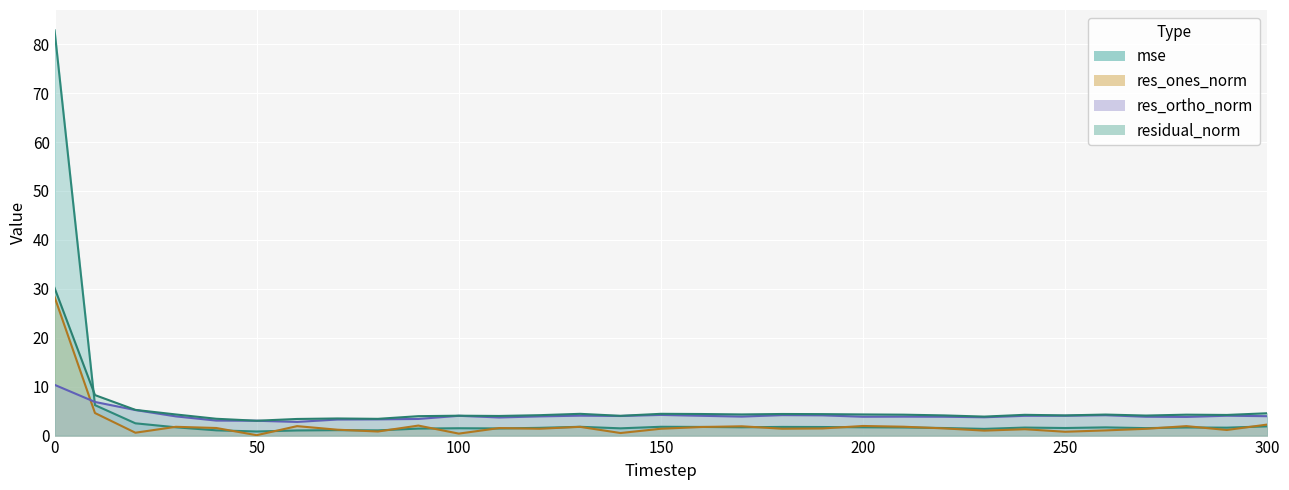

Which has a higher value, 30 or 40?

30